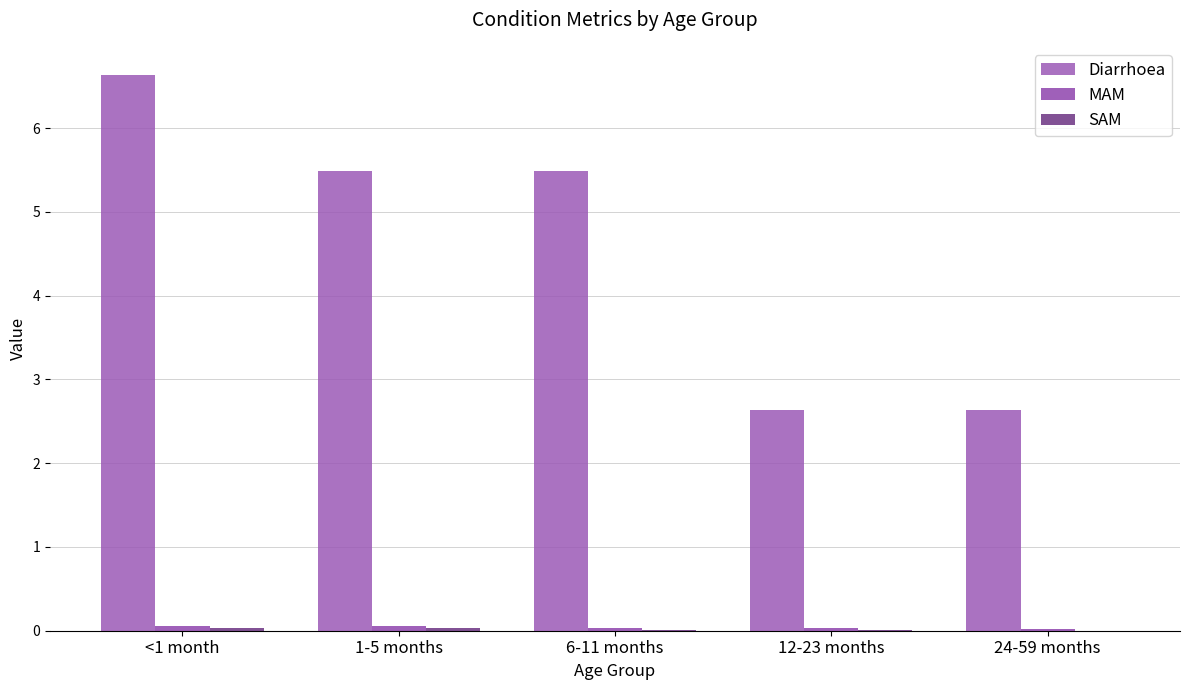

Reading left to right, list all the values displayed in this chart.

Diarrhoea: <1 month=6.6	1-5 months=5.5	6-11 months=5.5	12-23 months=2.6	24-59 months=2.6
MAM: <1 month=0.1	1-5 months=0.1	6-11 months=0.0	12-23 months=0.0	24-59 months=0.0
SAM: <1 month=0.0	1-5 months=0.0	6-11 months=0.0	12-23 months=0.0	24-59 months=0.0